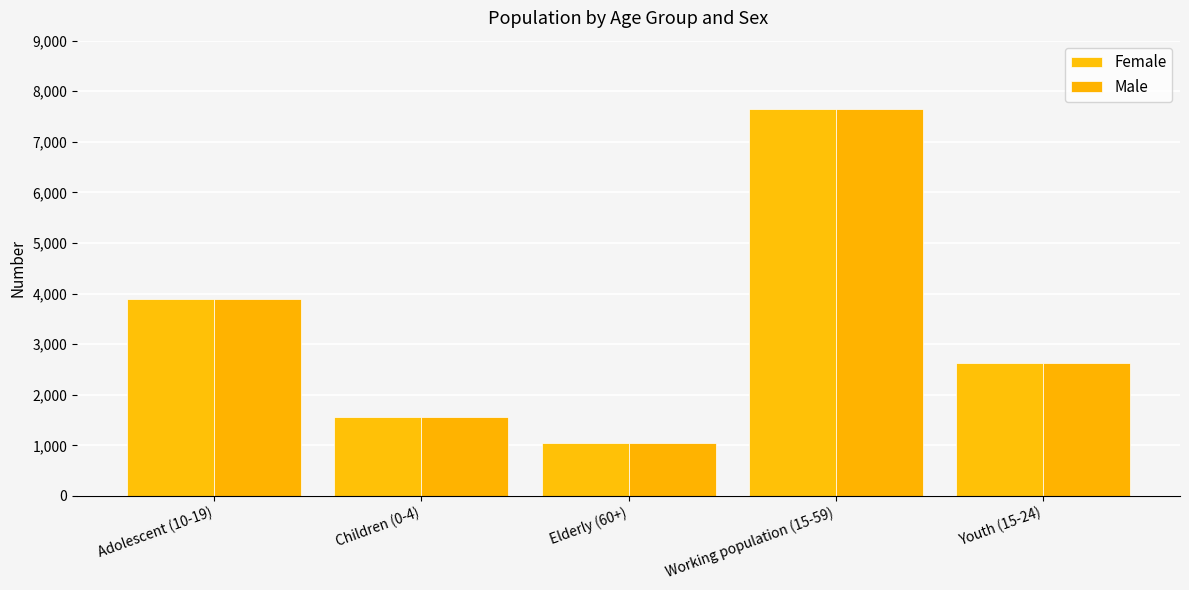

Which series has the largest total across all categories?

Female